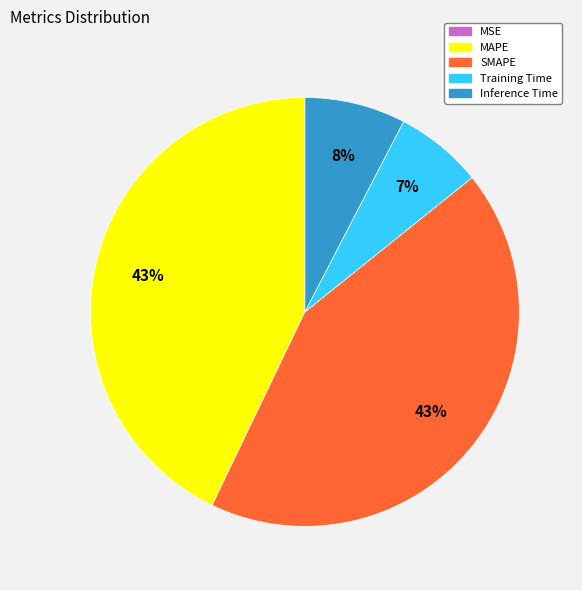

True or false: Training Time accounts for 7% of the total.

True